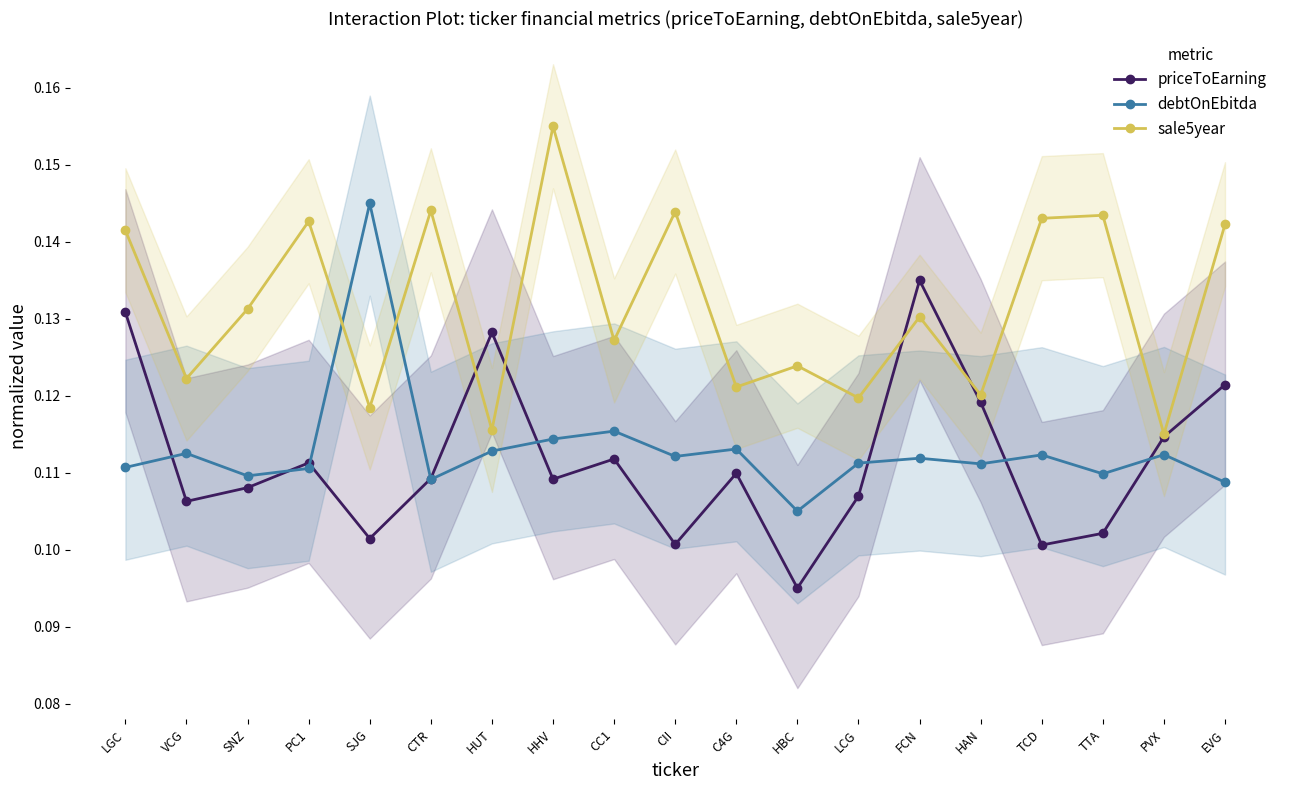

What is the lowest value of the debtOnEbitda series?

0.1